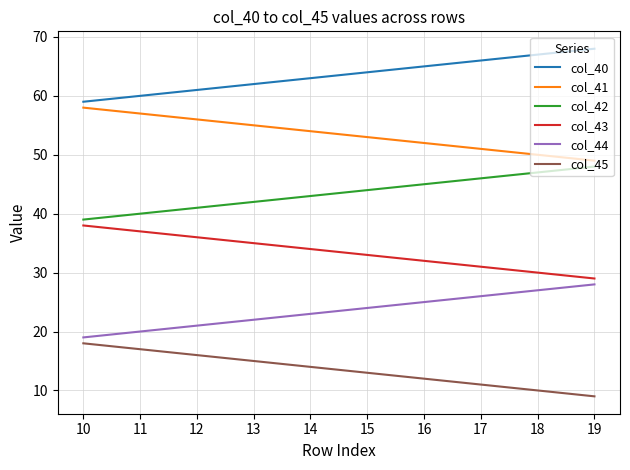

What is the lowest value of the col_44 series?

19.0